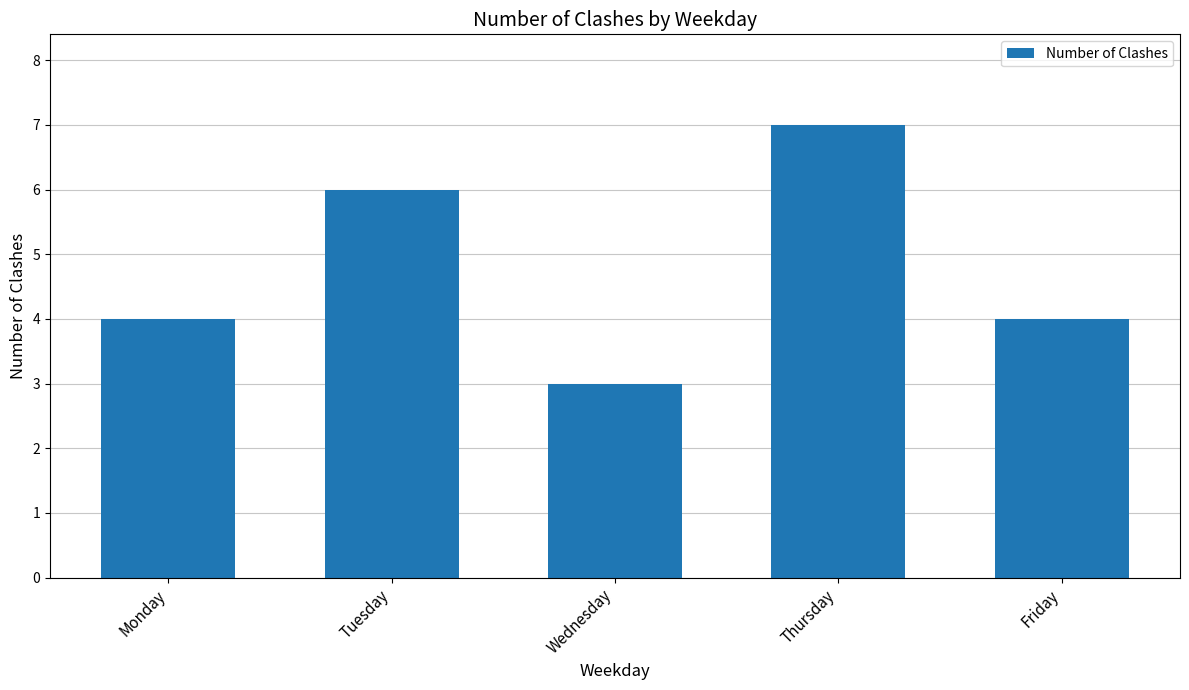

How many distinct data groups are displayed?

1